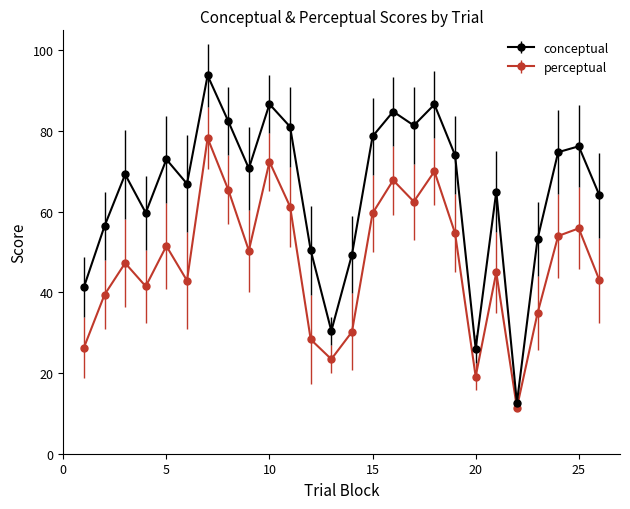

What is the sum of all conceptual values?

1689.5